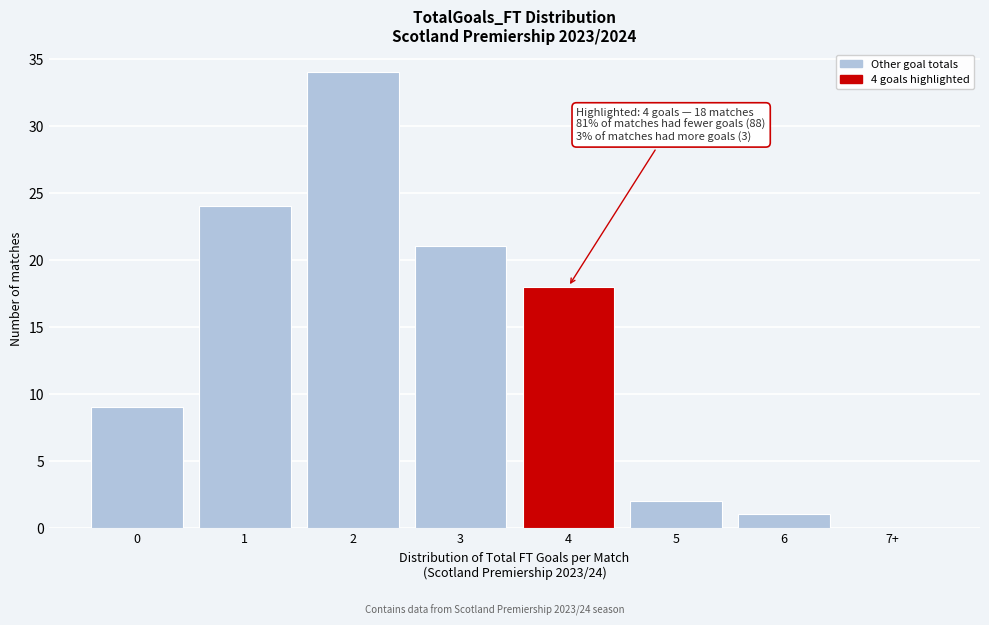

Reading right to left, transcribe all the data shown in this chart.

7+=0	6=1	5=2	4=18	3=21	2=34	1=24	0=9